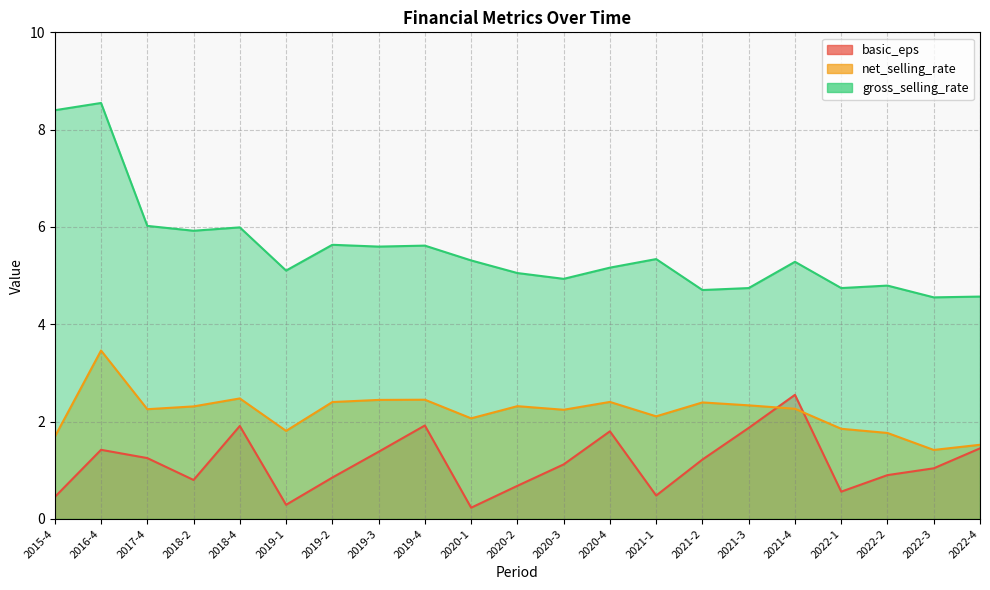

Between 2019-1 and 2021-4, which series saw the biggest shift?

basic_eps